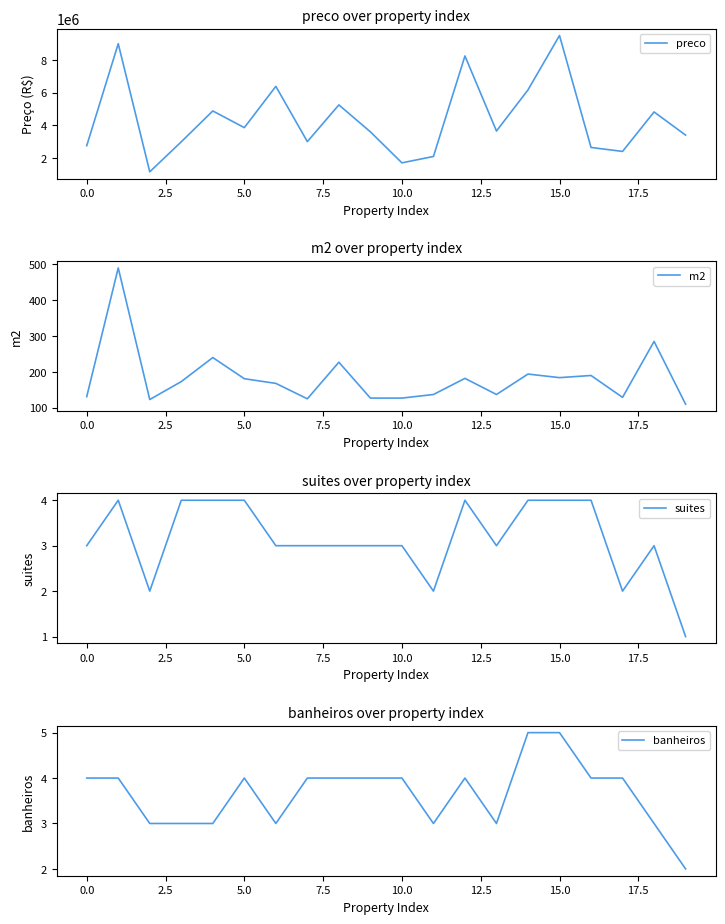

Is it true that suites equals 5 at 5.0?

False